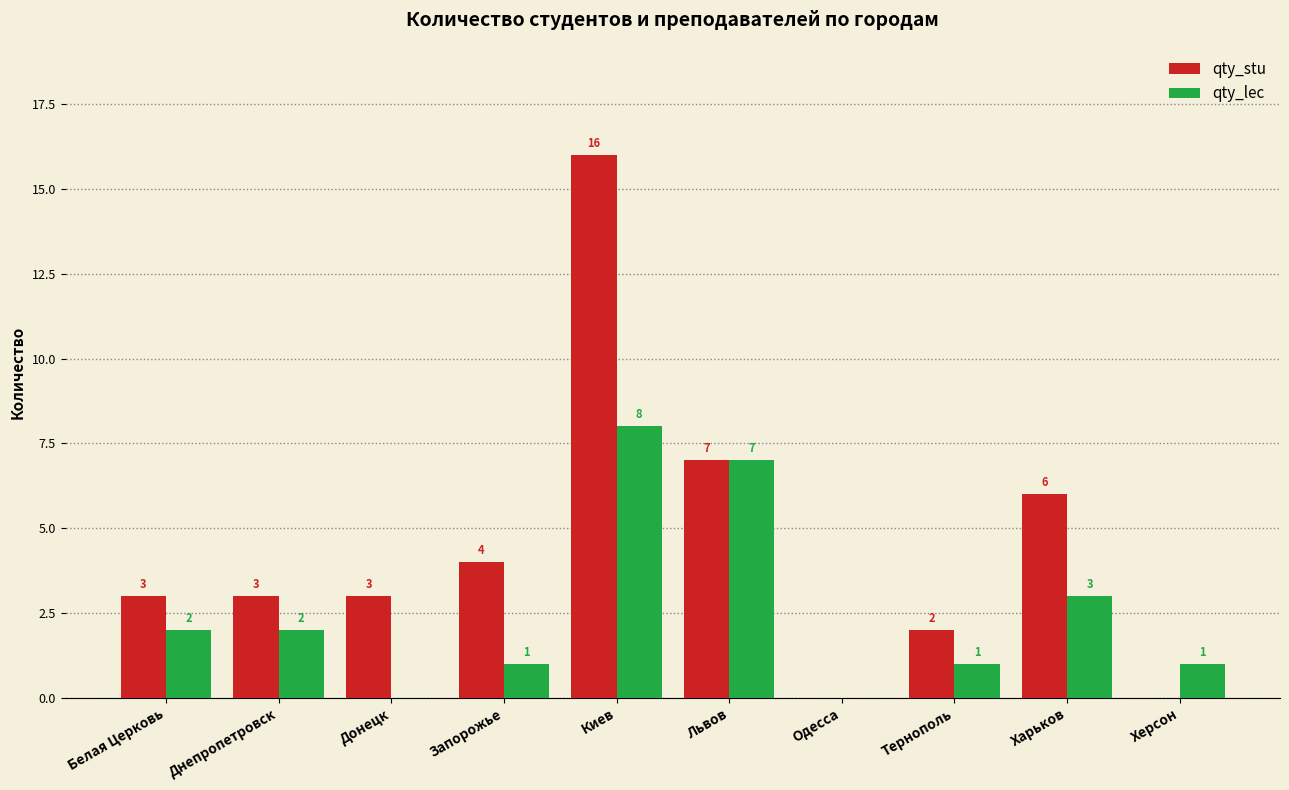

Reading left to right, extract all data points from this chart.

qty_stu: 3	3	3	4	16	7	0	2	6	0
qty_lec: 2	2	0	1	8	7	0	1	3	1